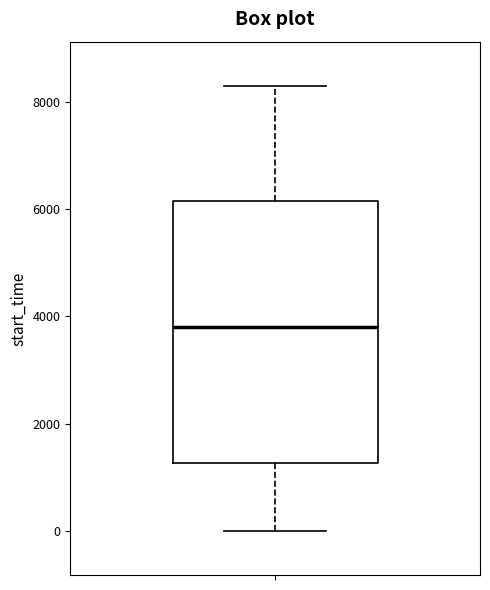

Transcribe this box plot: give where the median line is, the range the box spans, and where the two whiskers end, as read against the y-axis. The values are not printed on the chart, so give them approximately, as read against the axis.

median 3800, box 1200 to 6200, whiskers 0 to 8200